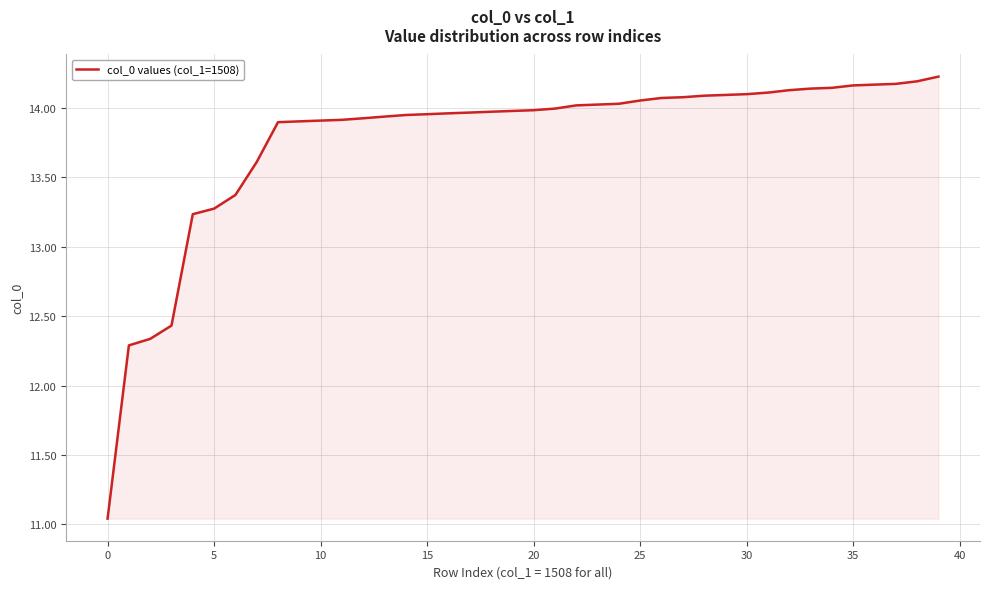

What is the difference between the maximum and minimum values?

3.2